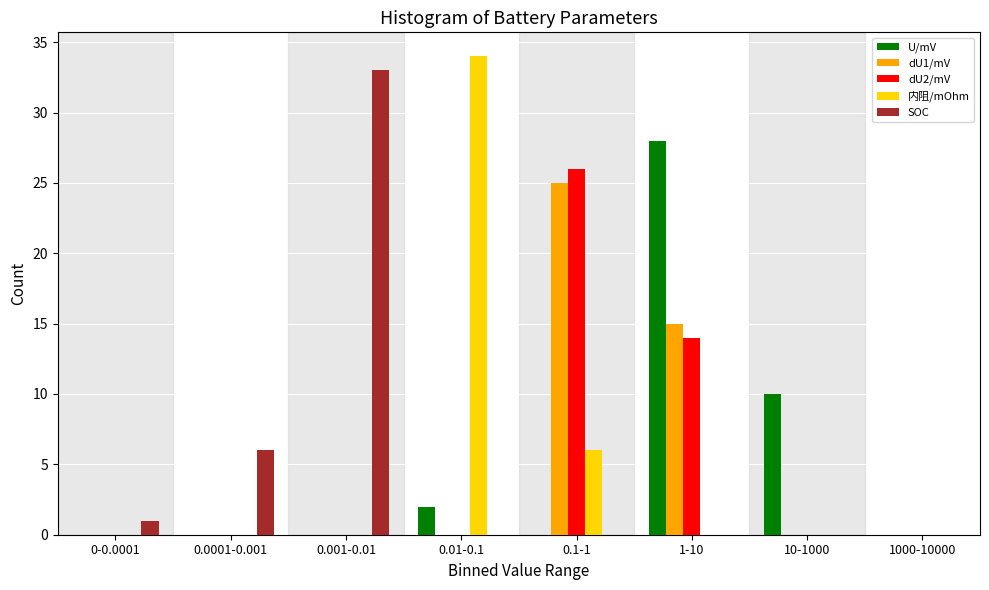

Which series changed the most between 0-0.0001 and 0.1-1?

dU2/mV